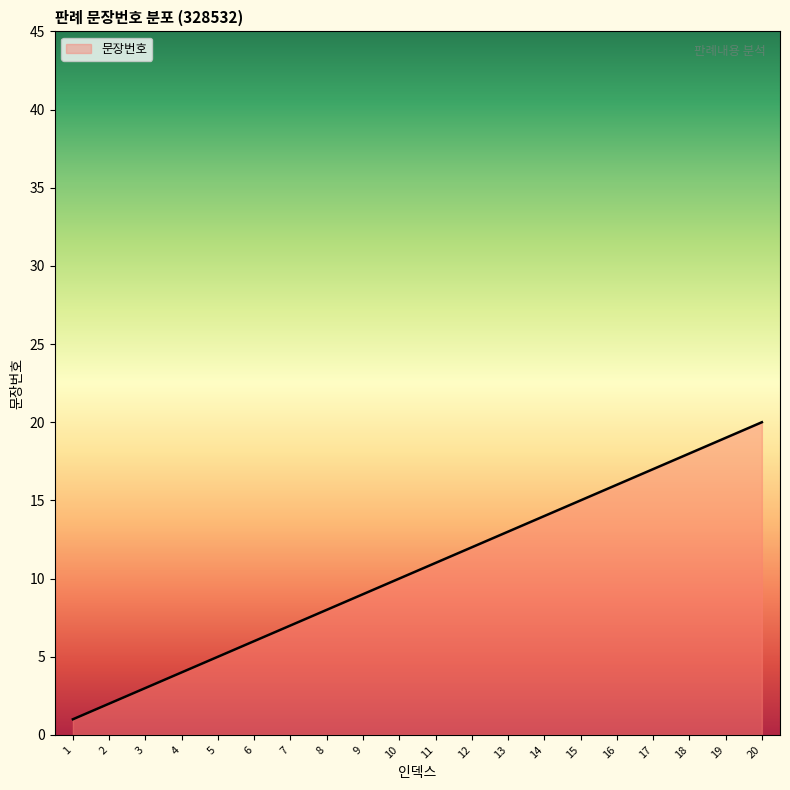

Reading left to right, extract all data points from this chart.

1=1	2=2	3=3	4=4	5=5	6=6	7=7	8=8	9=9	10=10	11=11	12=12	13=13	14=14	15=15	16=16	17=17	18=18	19=19	20=20